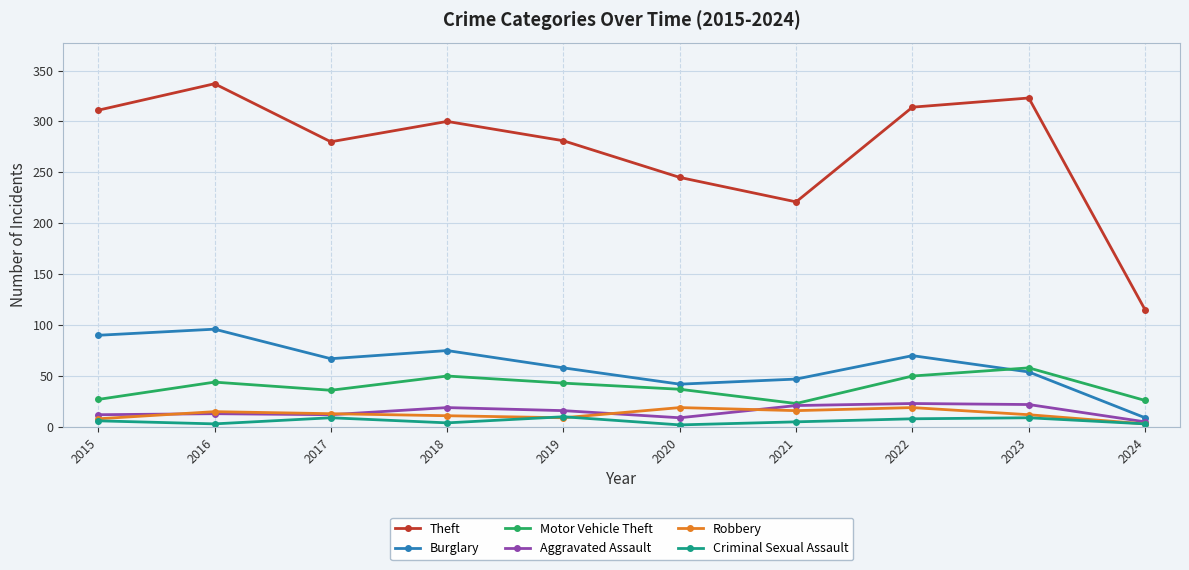

How many lines are shown in the chart?

6